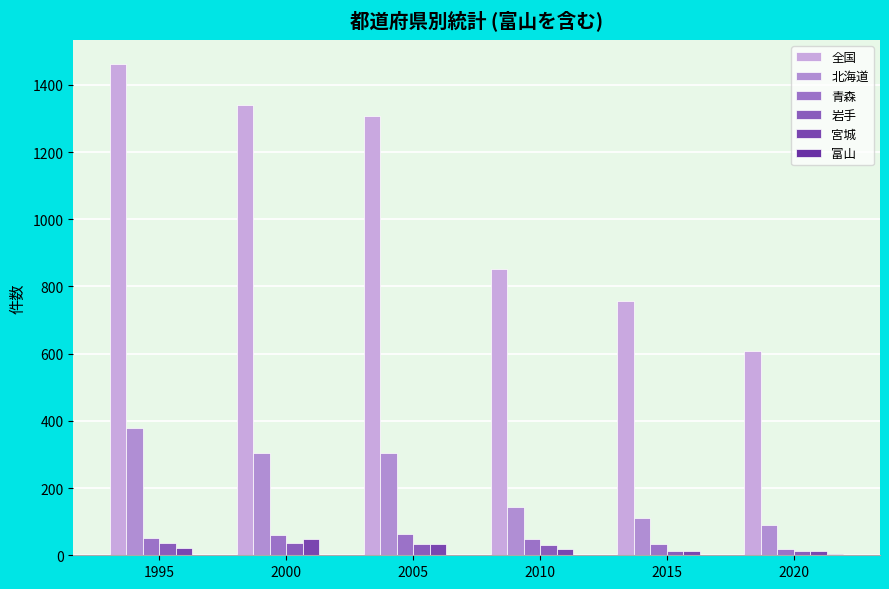

How many groups of bars are there?

6